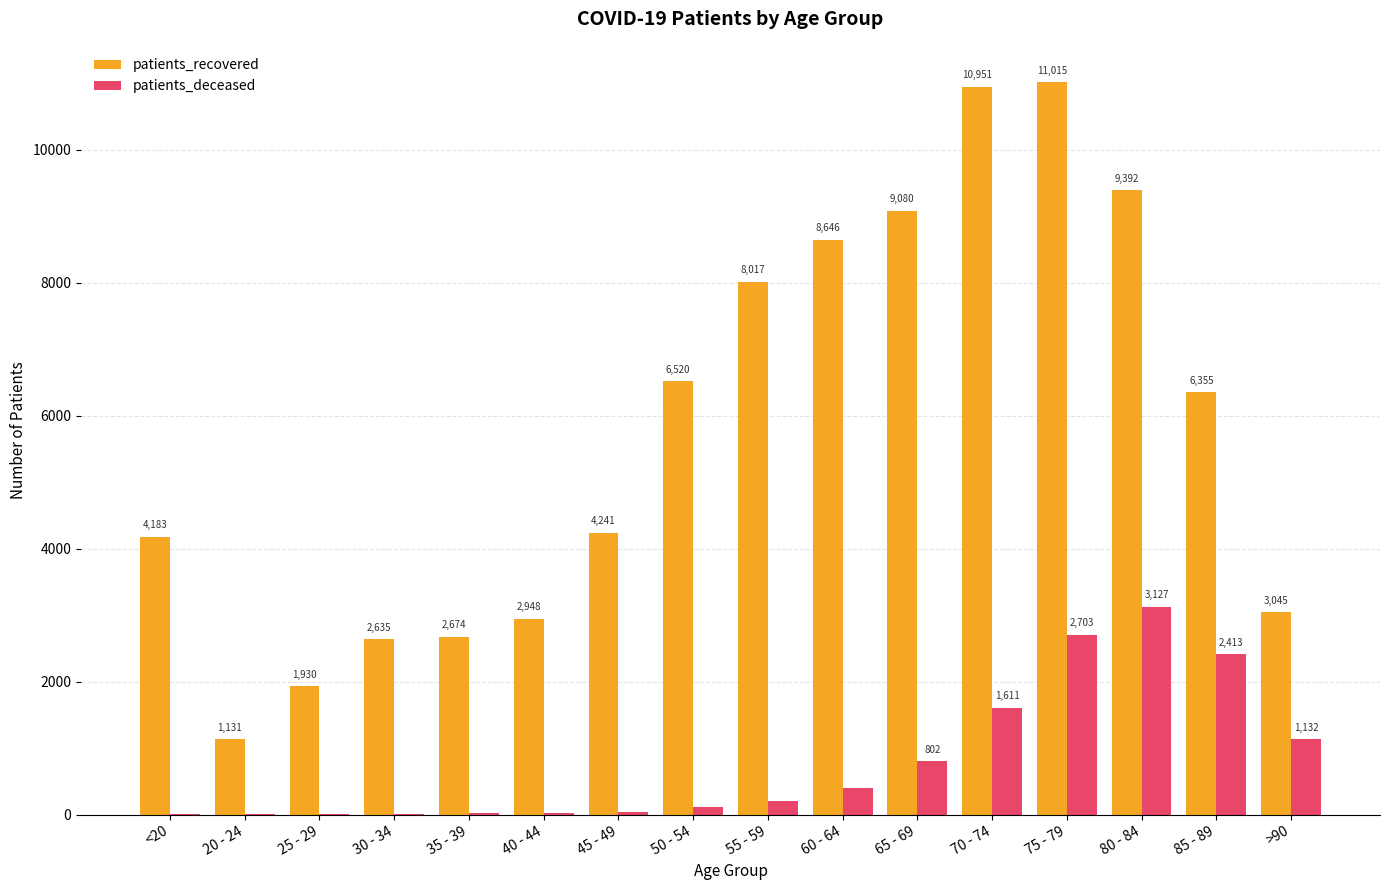

Between 45 - 49 and 60 - 64, which series saw the biggest shift?

patients_recovered